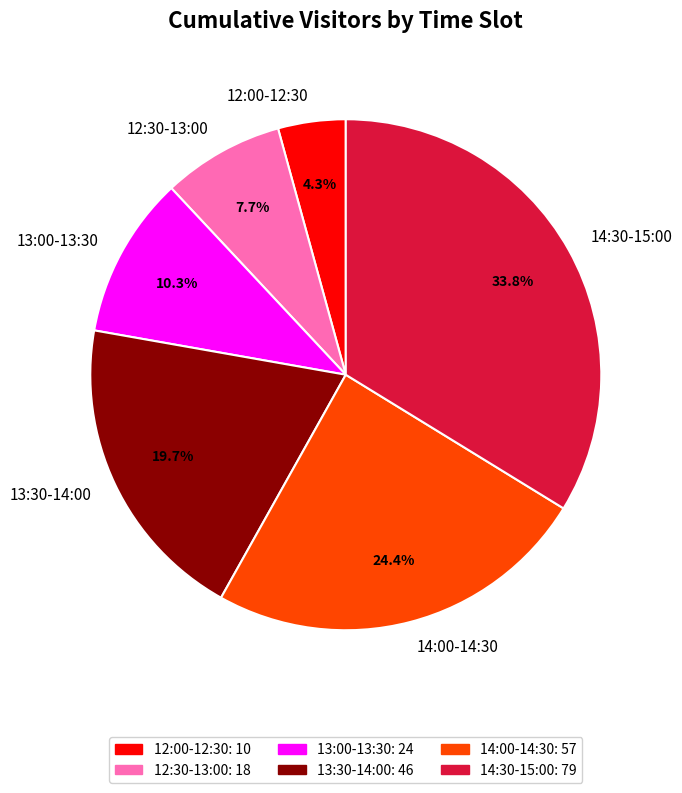

Which category has the biggest portion of the pie?

14:30-15:00